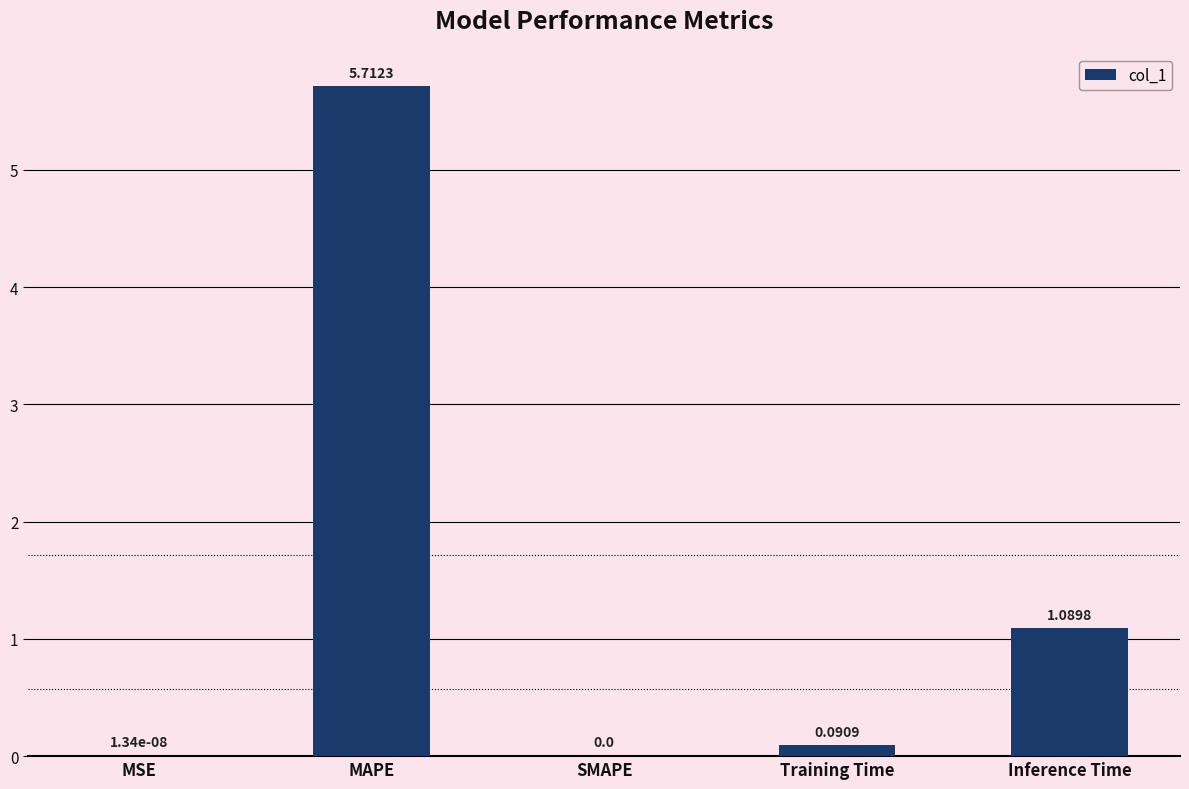

How many categories are shown in the chart?

5